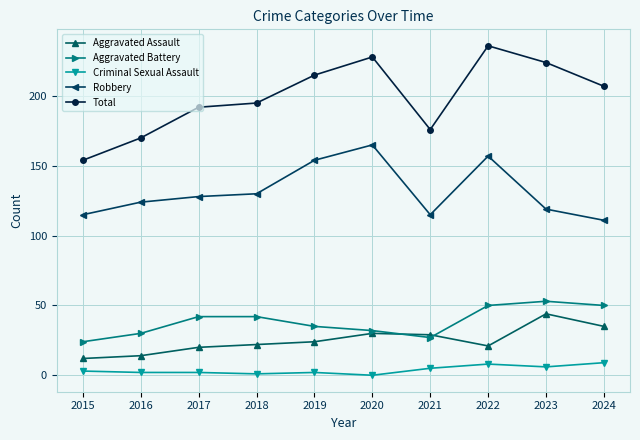

Which series has the widest spread of values?

Total